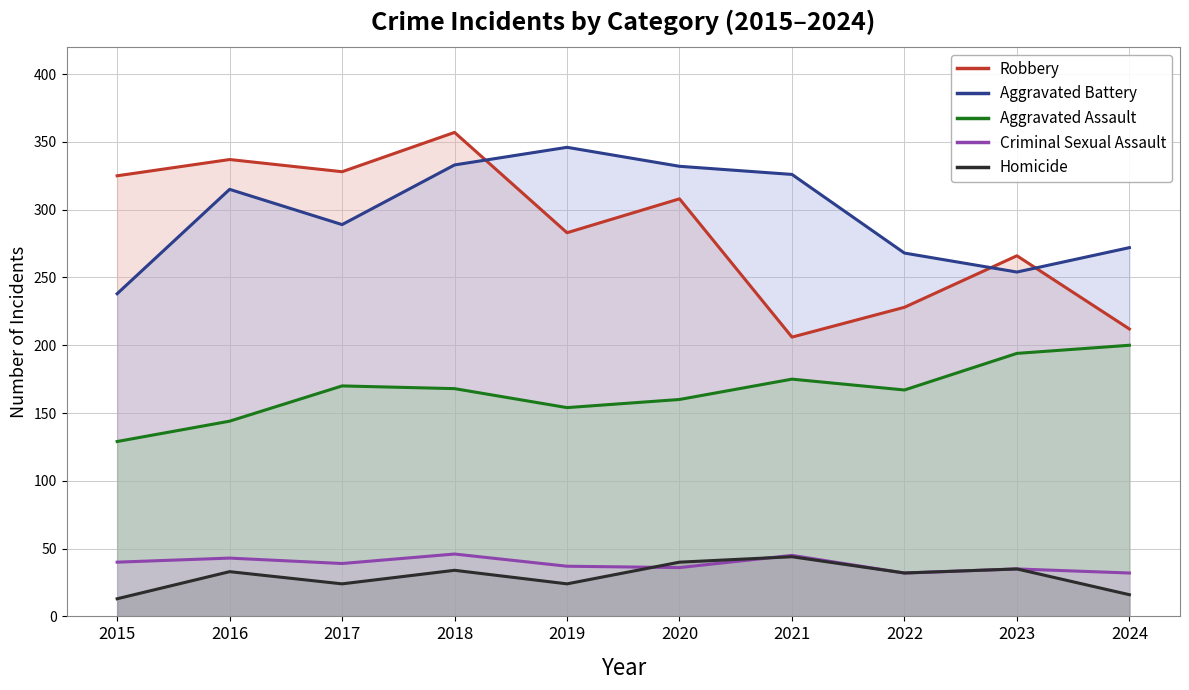

What is the minimum value shown in the chart?

13